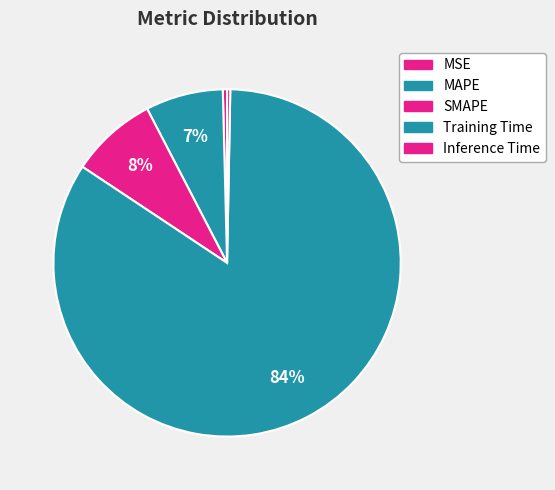

Which category accounts for the majority?

Training Time